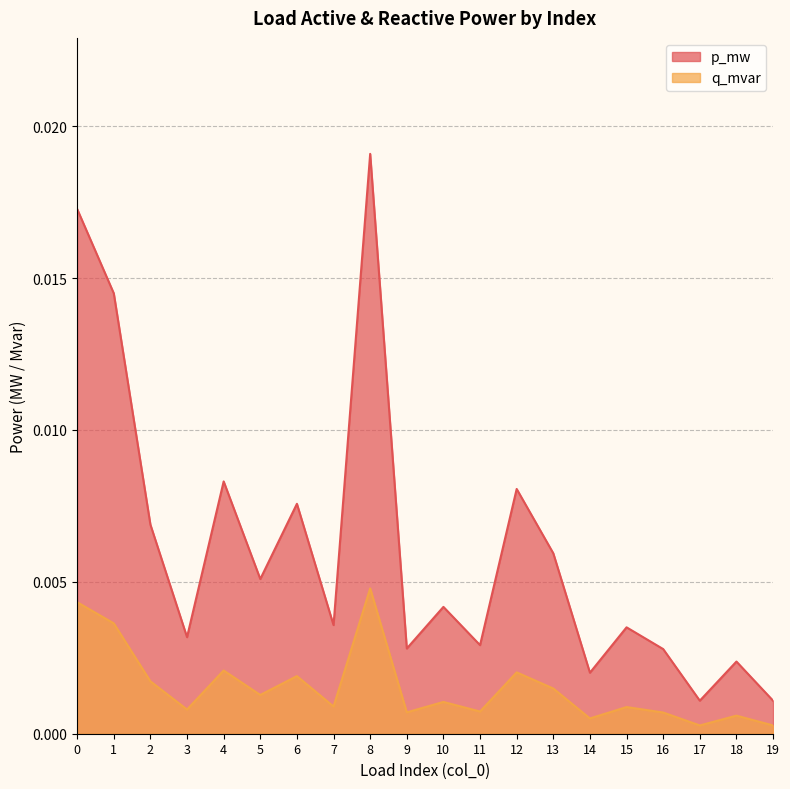

Is the value of p_mw at 18 greater than the value of q_mvar at 10?

Yes